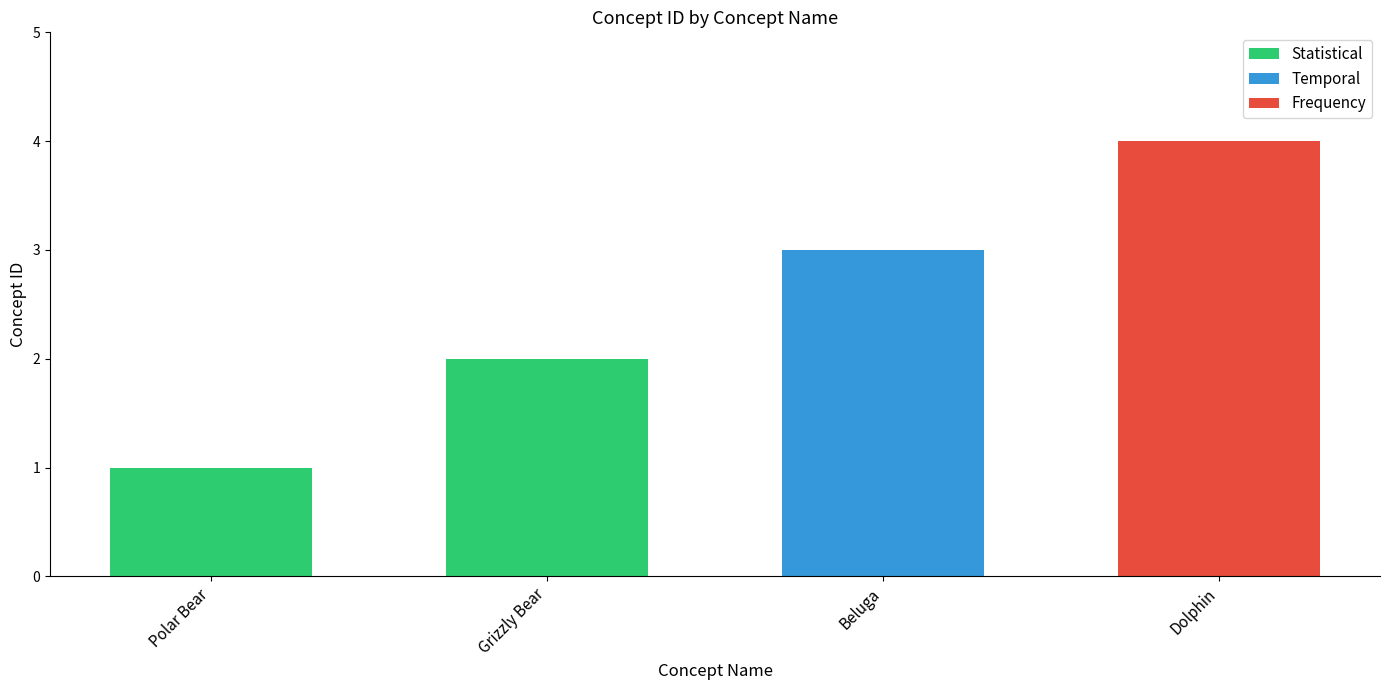

The value at Dolphin is 4. True or false?

True